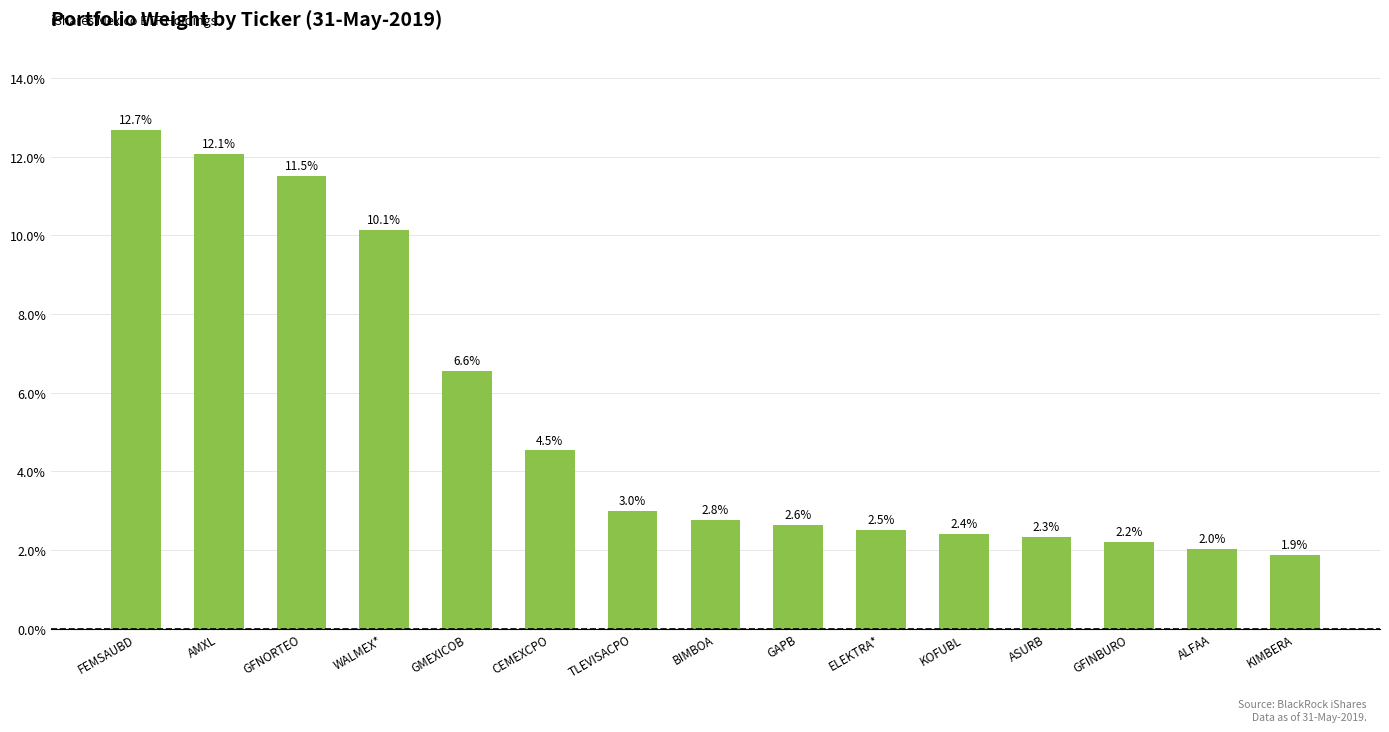

Reading left to right, transcribe all the data shown in this chart.

12.7	12.1	11.5	10.1	6.6	4.5	3.0	2.8	2.6	2.5	2.4	2.3	2.2	2.0	1.9